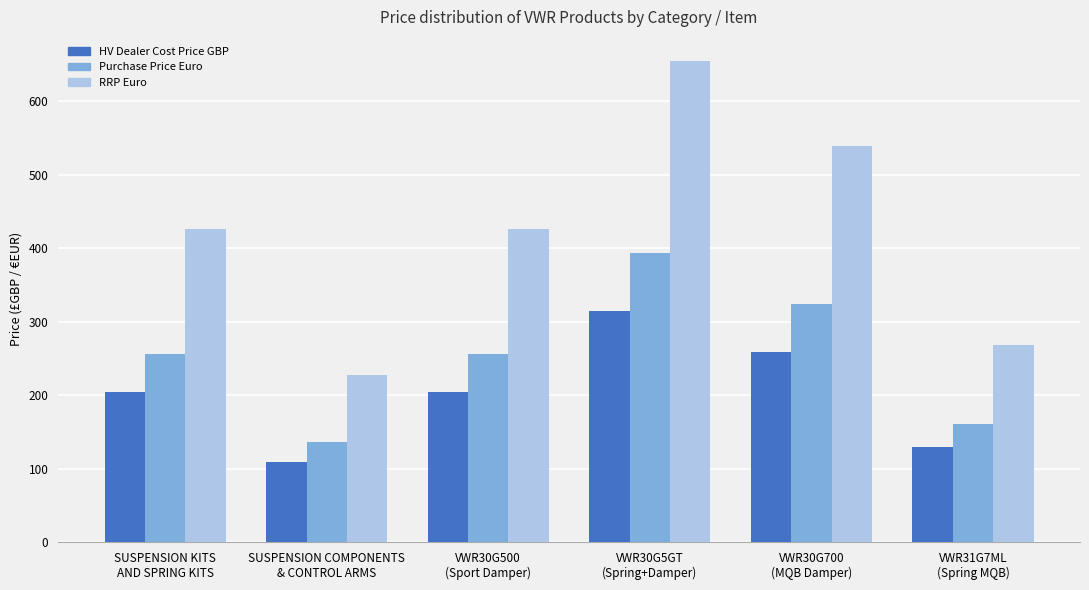

Which category has the lowest value in the RRP Euro series?

SUSPENSION COMPONENTS
& CONTROL ARMS